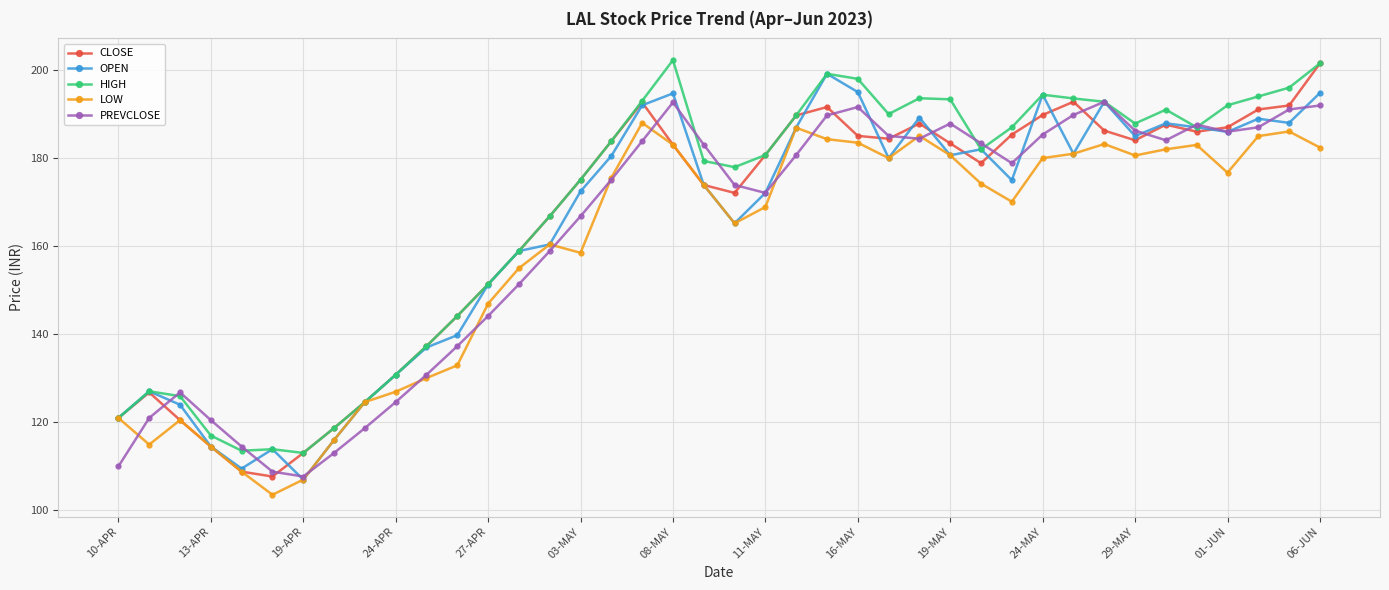

What is the minimum value for CLOSE?

107.7